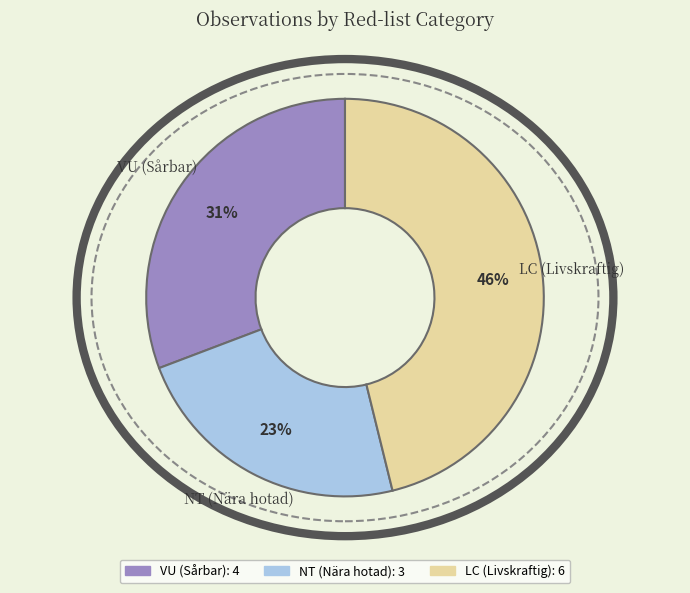

Is there any slice that represents more than half of the pie?

No